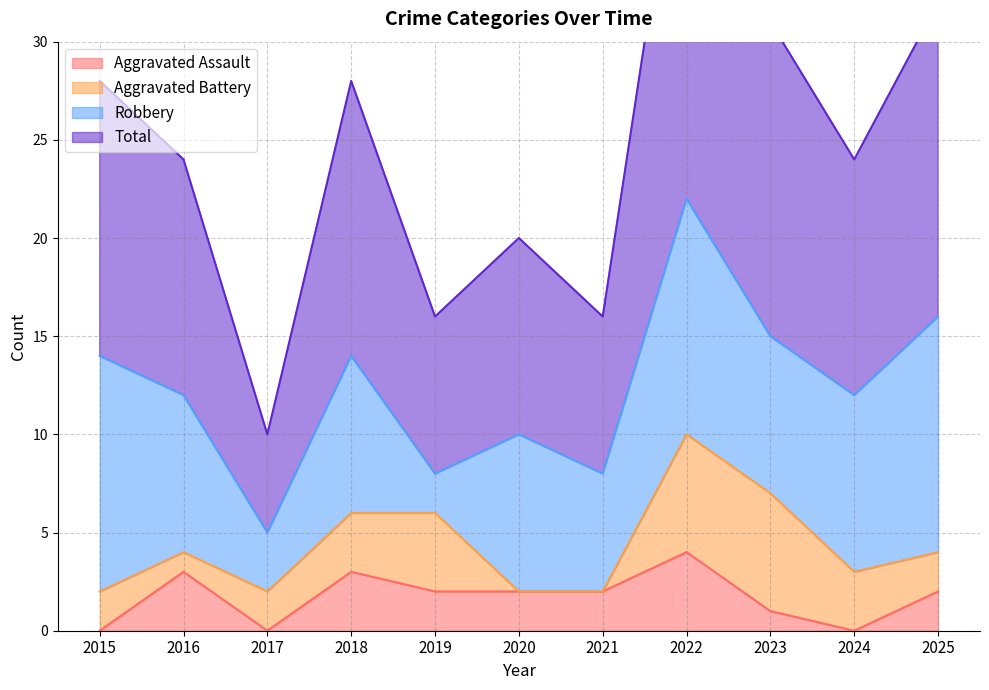

What is the value of the Total point at the 3rd from the left?

10